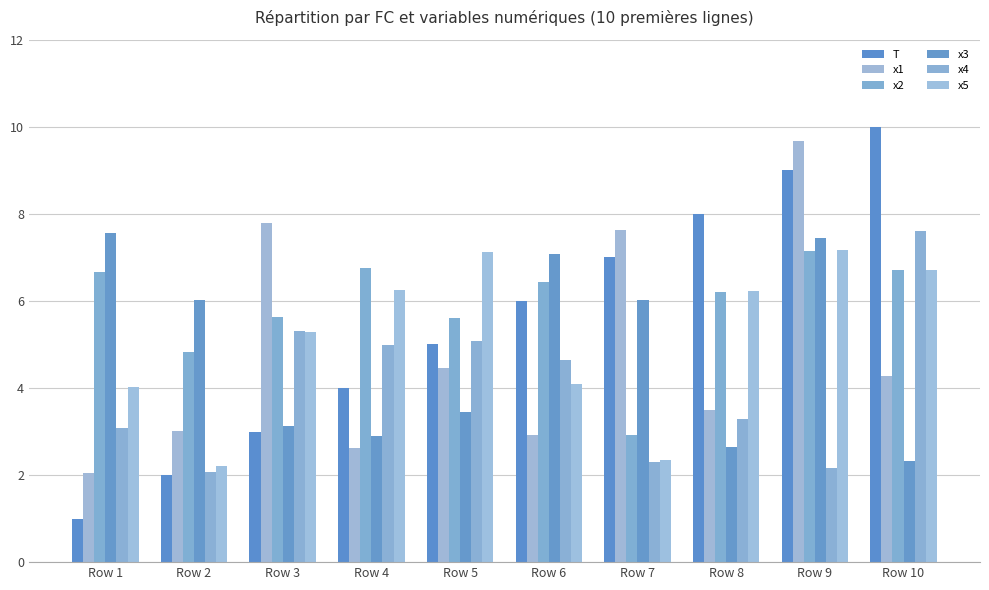

Which series changed the most between Row 5 and Row 6?

x3